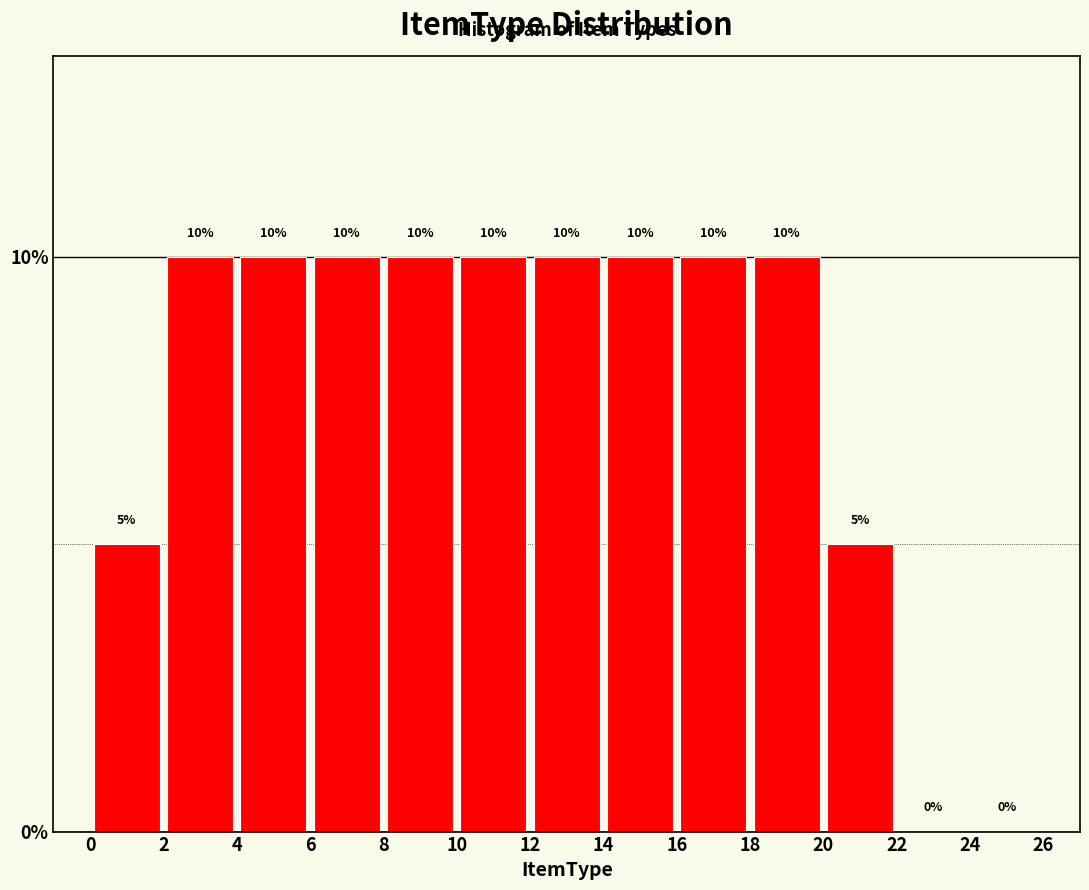

Reading left to right, transcribe this chart: for each bar, give the range it covers on the x-axis and its height.

0 to 2: 5
2 to 4: 10
4 to 6: 10
6 to 8: 10
8 to 10: 10
10 to 12: 10
12 to 14: 10
14 to 16: 10
16 to 18: 10
18 to 20: 10
20 to 22: 5
22 to 24: 0
24 to 26: 0